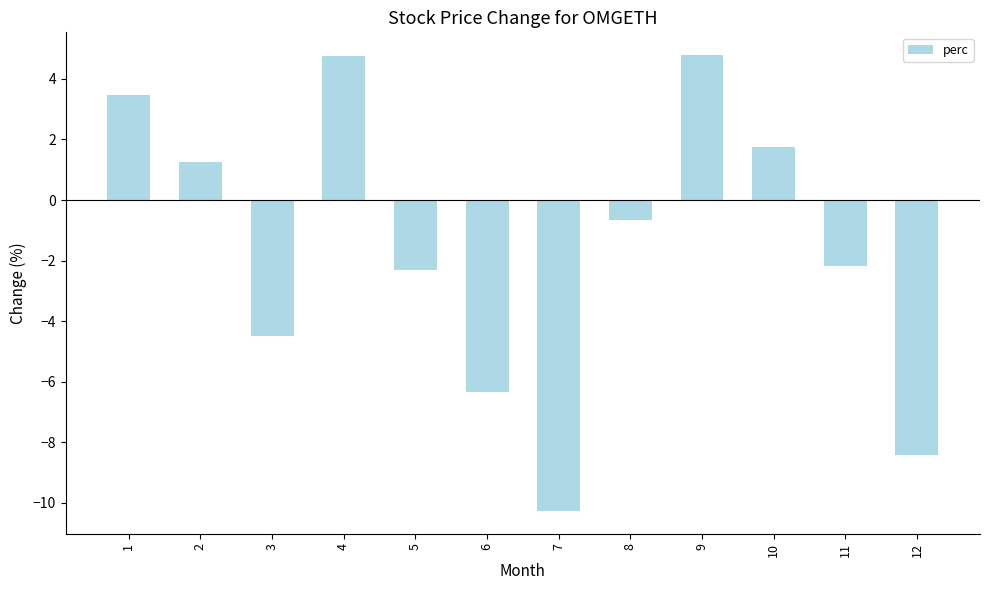

What is the sum of all values?

-18.7